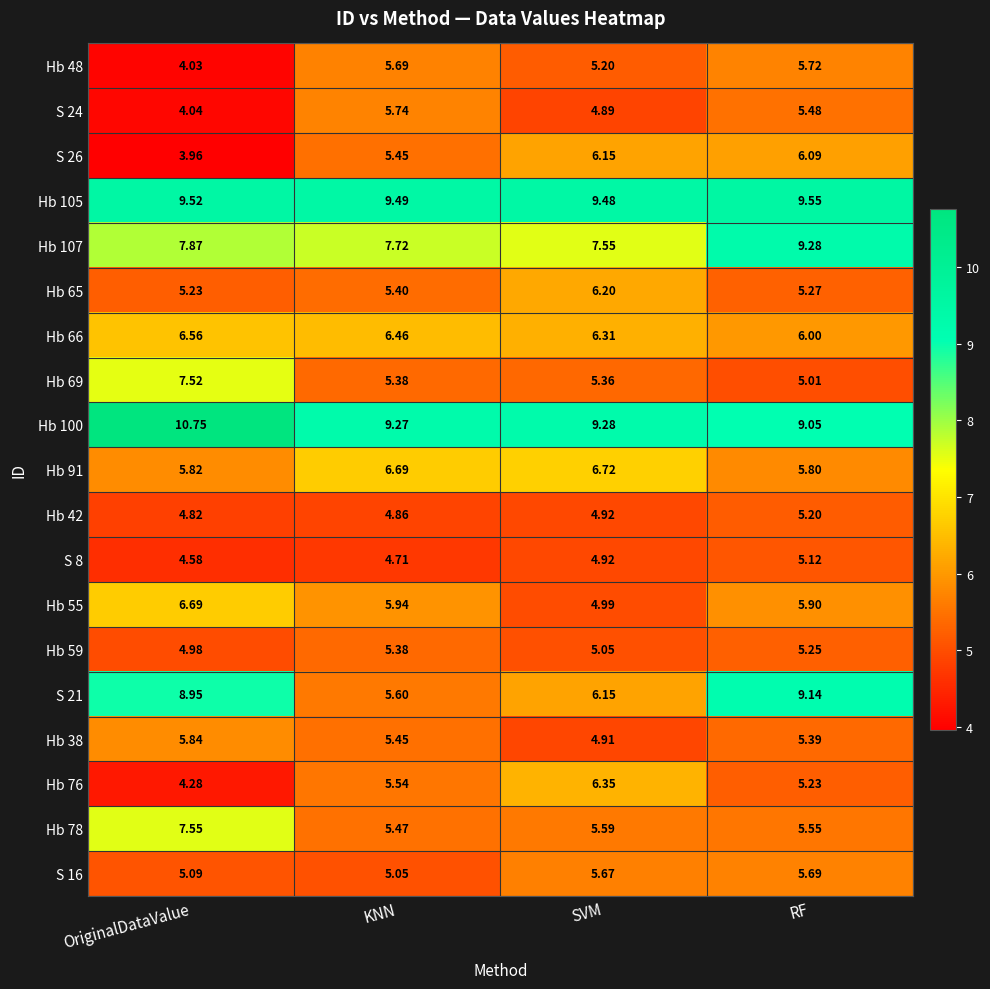

Which series has the largest total across all categories?

Hb 100